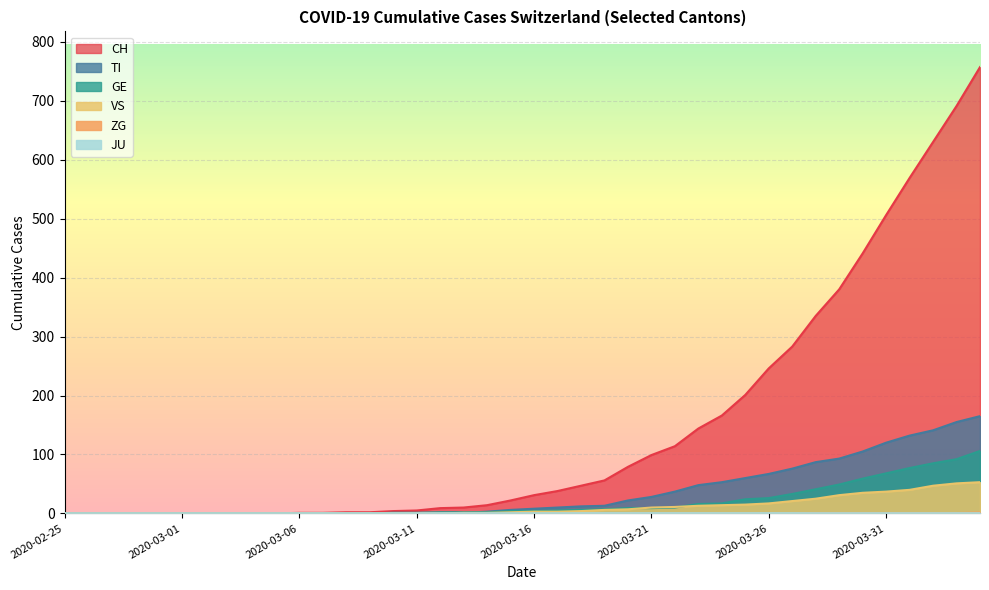

The ZG series shows 0 at 2020-02-29. True or false?

True